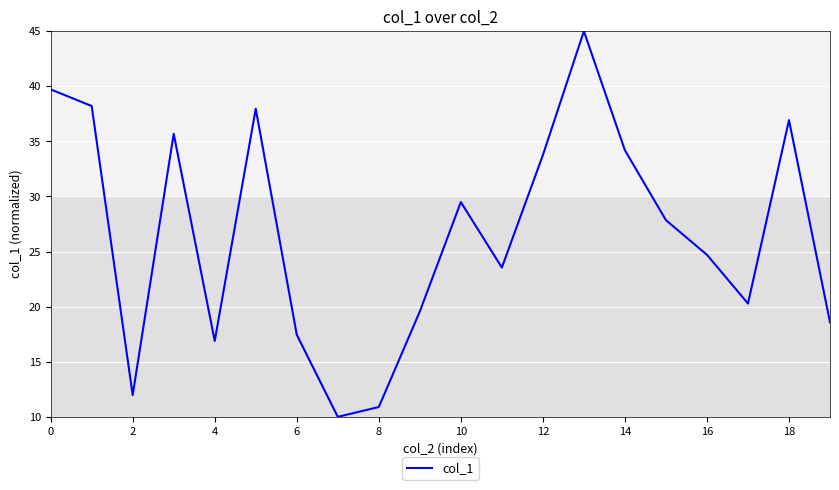

Reading left to right, list all the values displayed in this chart.

39.7	38.2	12.0	35.7	16.9	38.0	17.5	10.0	10.9	19.6	29.5	23.5	33.8	45.0	34.2	27.9	24.7	20.3	36.9	18.6